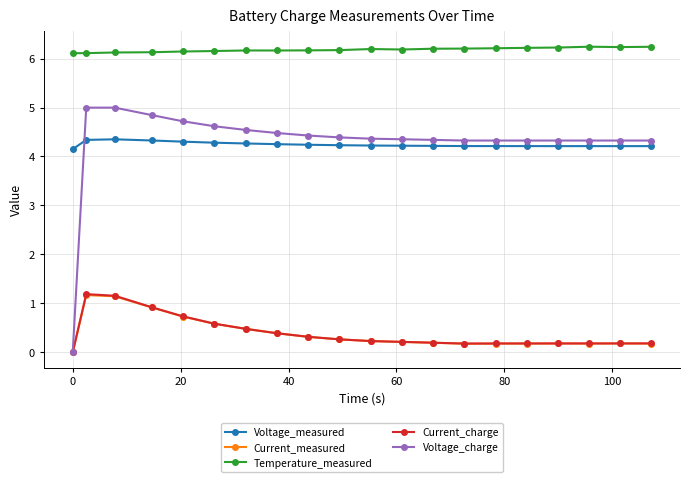

How many categories are shown in the chart?

20